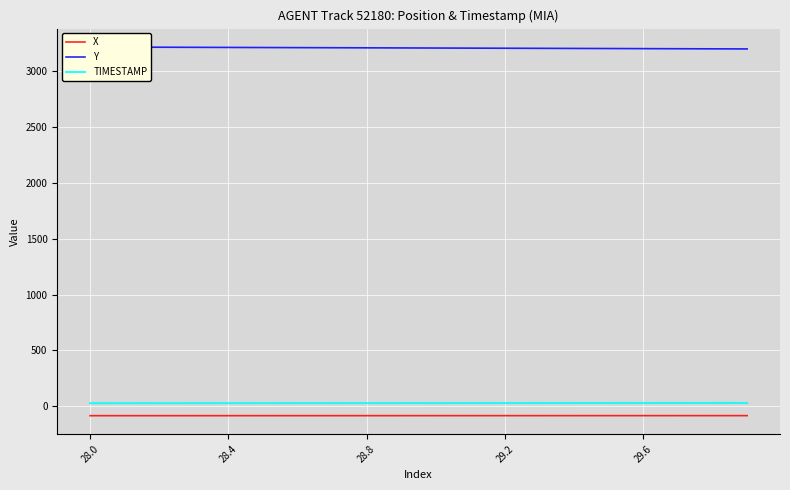

Which series has the widest spread of values?

Y